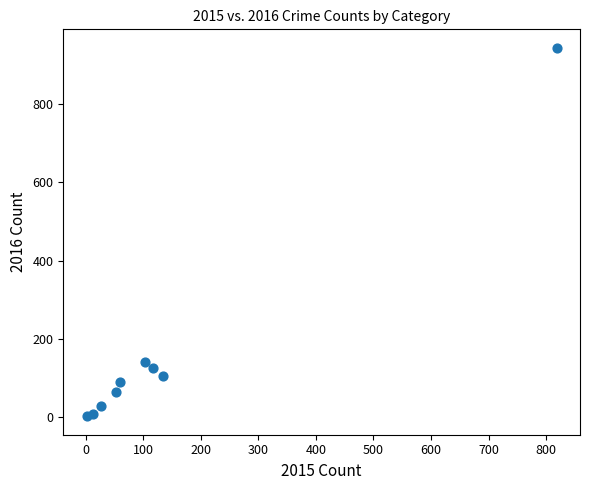

What is the range of Y values (max minus min)?

944